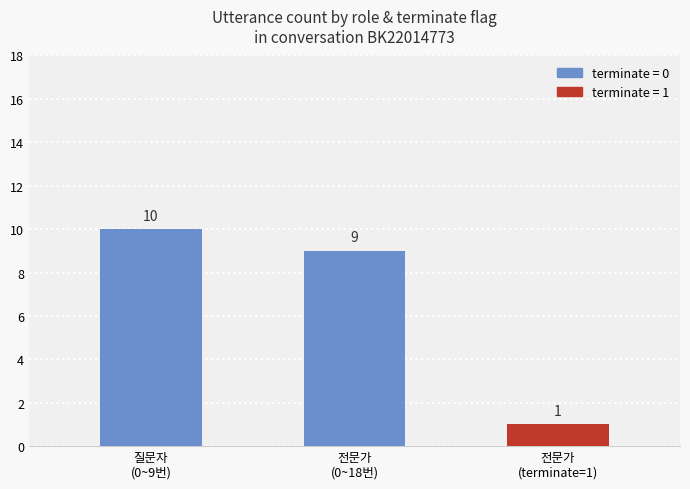

What is the difference between the maximum and second lowest values?

1